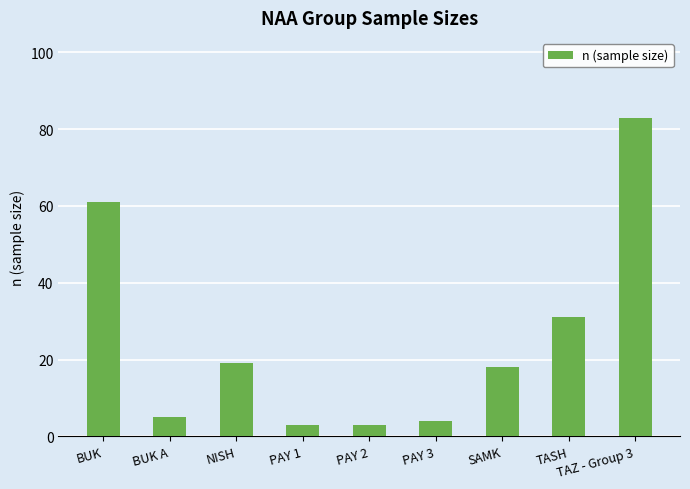

At which label does the data first exceed 18?

BUK